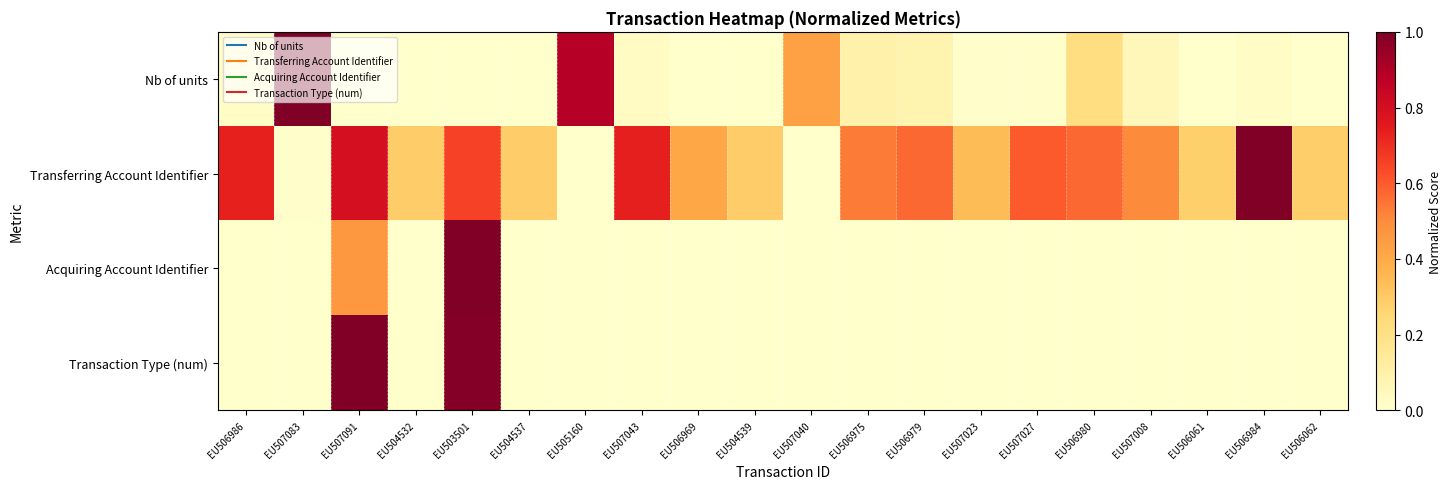

At which category is the sum across all series the highest?

EU503501